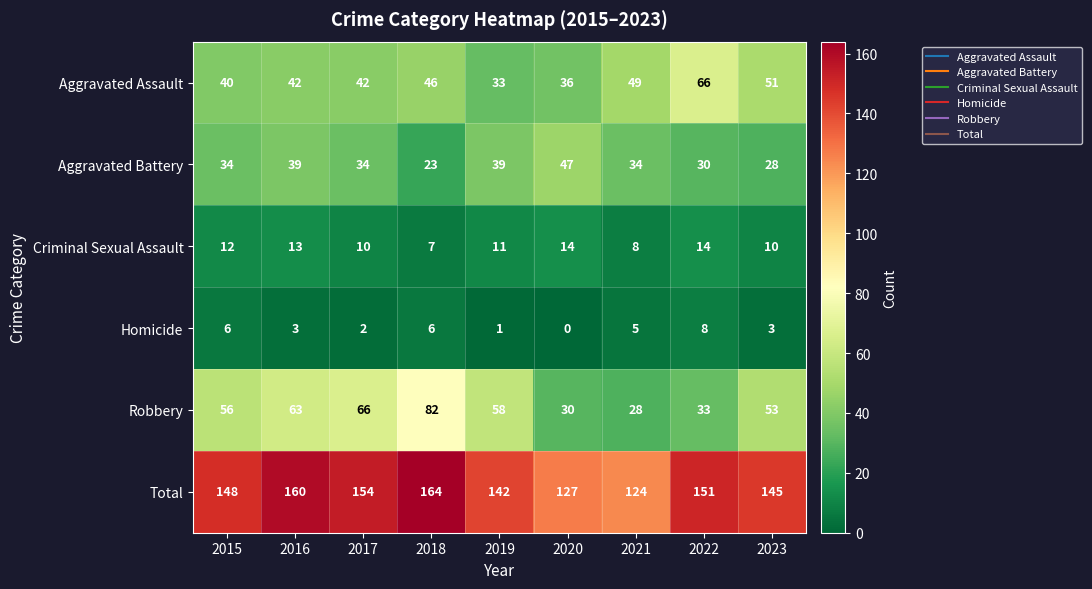

Rank the series at 2016 from highest to lowest value.

Total, Robbery, Aggravated Assault, Aggravated Battery, Criminal Sexual Assault, Homicide